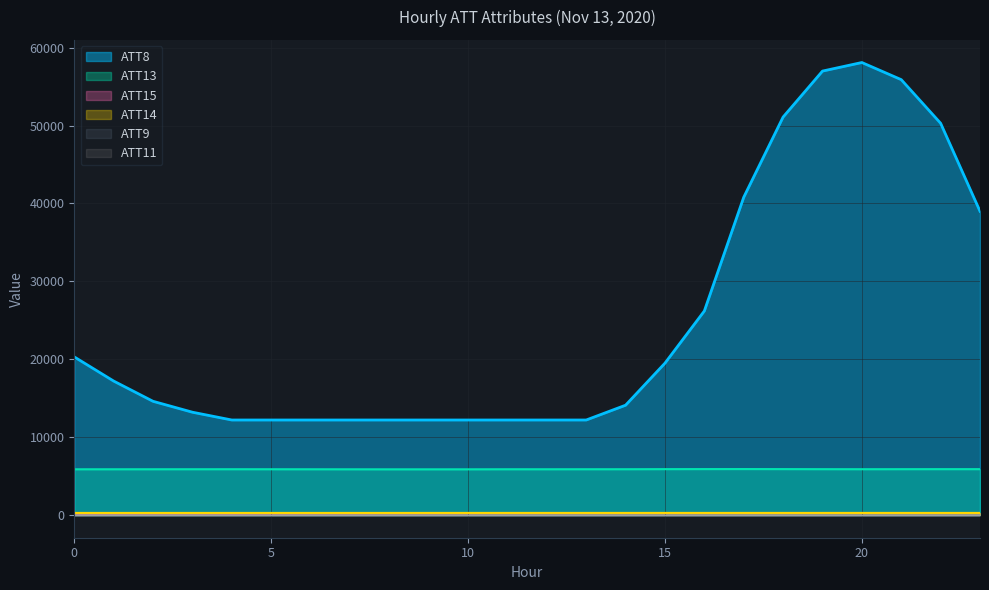

What is the sum of all ATT13 values?

141124.5